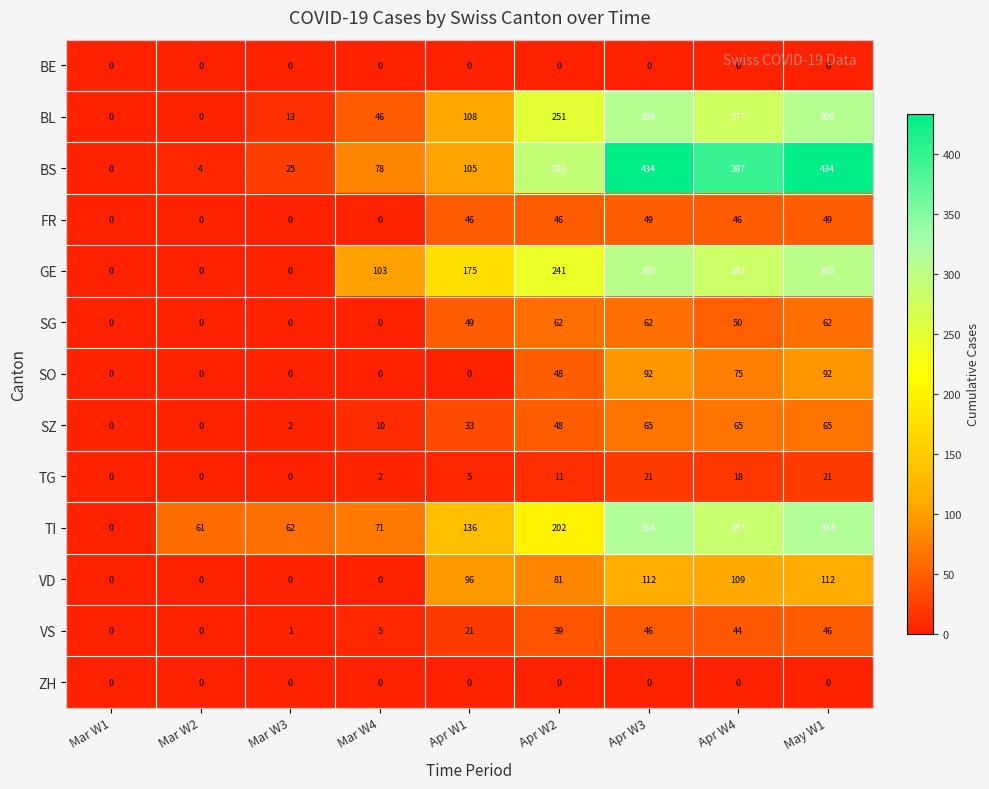

At which label is SZ closest to 32?

Apr W1